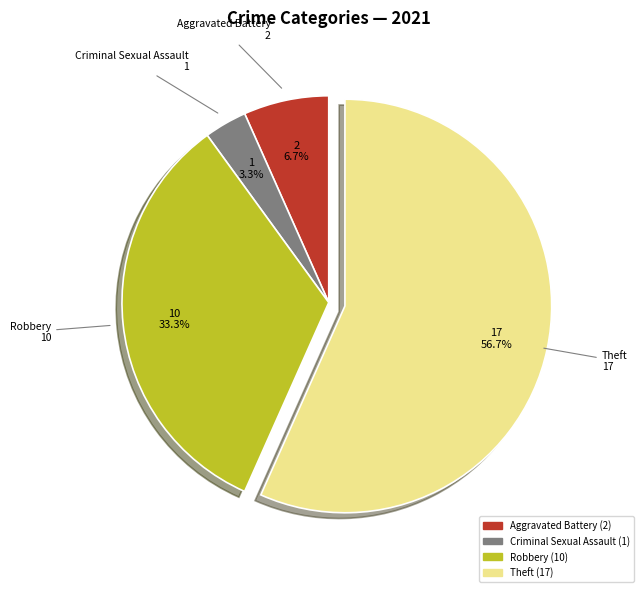

How many slices are in this pie chart?

4